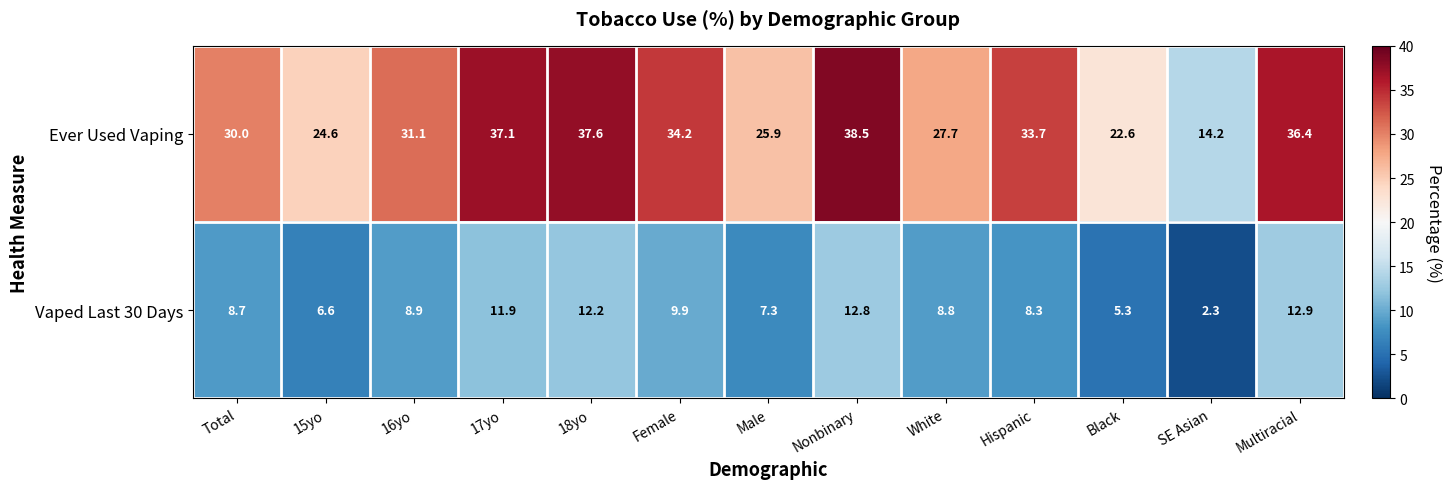

Reading right to left, extract all data points from this chart.

Ever Used Vaping: 36.4	14.2	22.6	33.7	27.7	38.5	25.9	34.2	37.6	37.1	31.1	24.6	30.0
Vaped Last 30 Days: 12.9	2.3	5.3	8.3	8.8	12.8	7.3	9.9	12.2	11.9	8.9	6.6	8.7